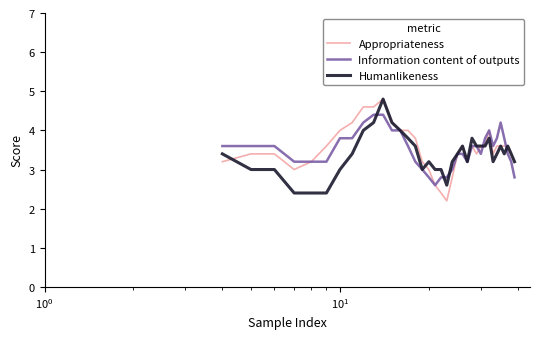

What is the maximum value for Appropriateness?

4.8